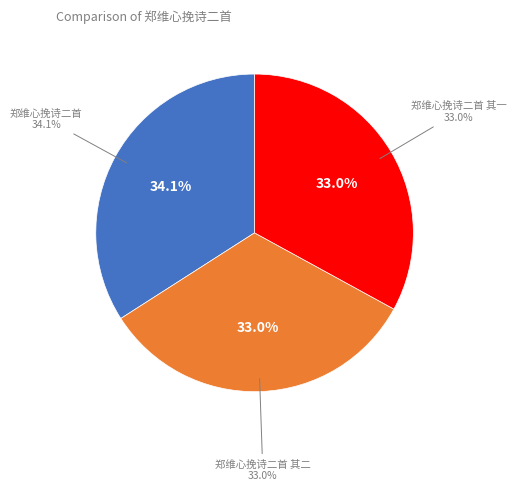

What is the ratio of the value at 郑维心挽诗二首 其一 to the value at 郑维心挽诗二首?

1.0